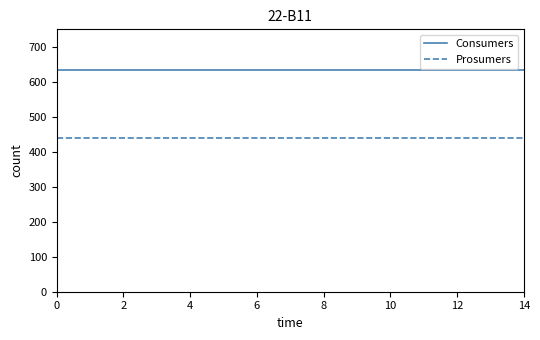

Rank the series by their average value, from lowest to highest.

Prosumers, Consumers